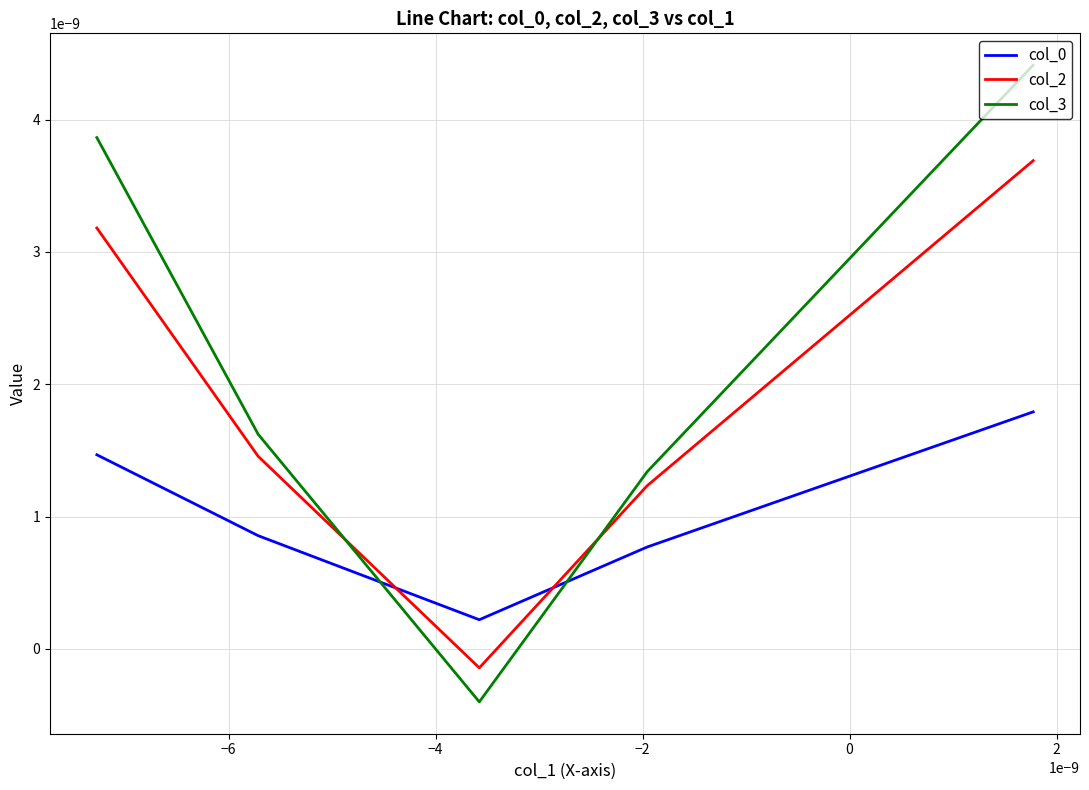

At which label is col_3 closest to 0?

−4